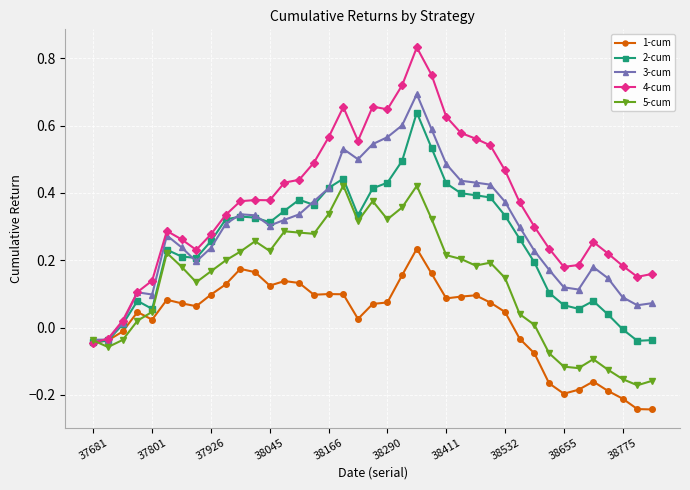

Rank the series by their maximum value, from lowest to highest.

1-cum, 5-cum, 2-cum, 3-cum, 4-cum